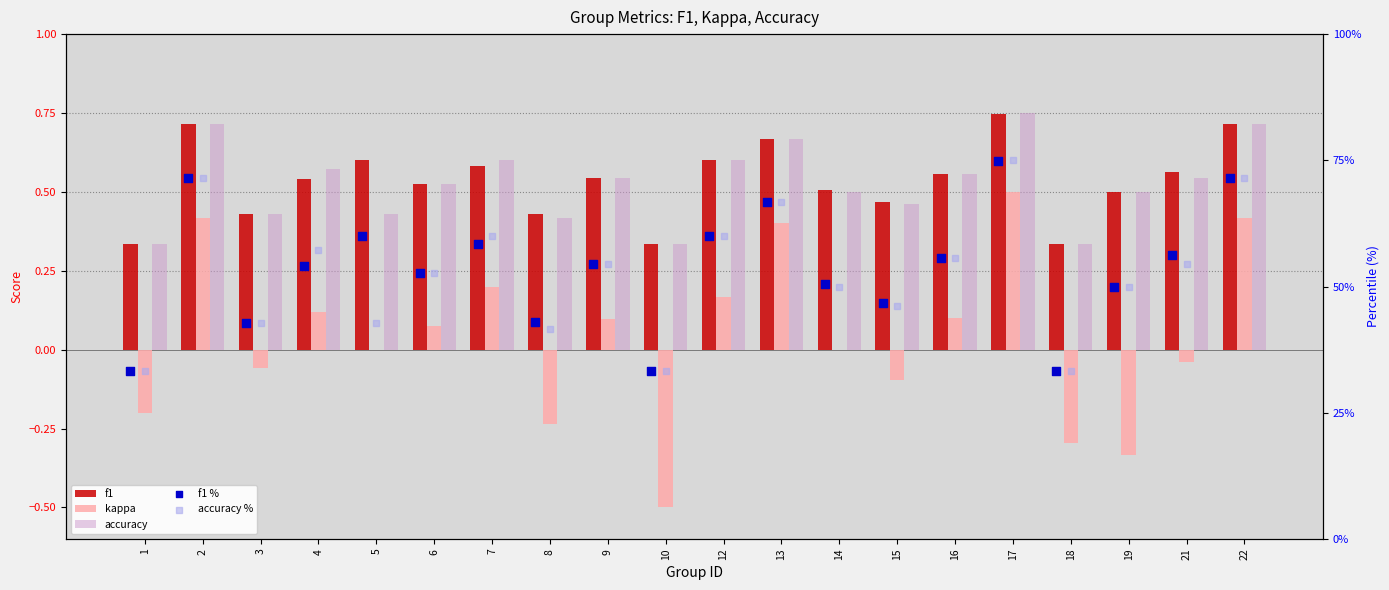

What are all the series names shown in the legend?

f1, kappa, accuracy, f1 %, accuracy %